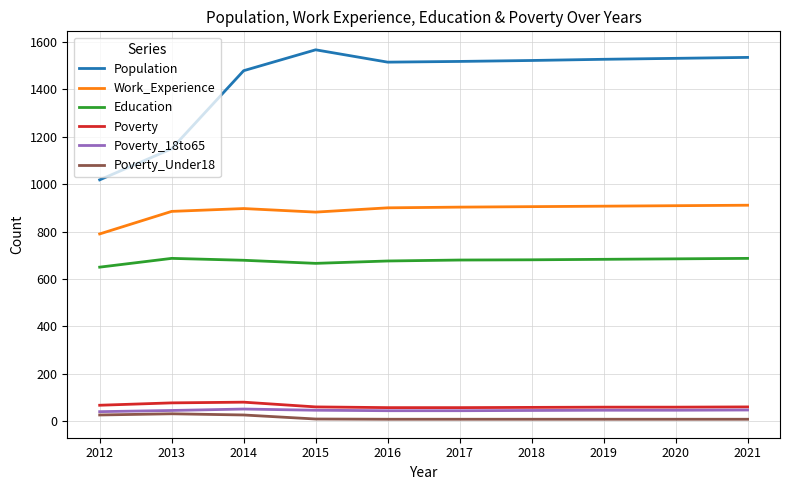

Which series has the largest total across all categories?

Population